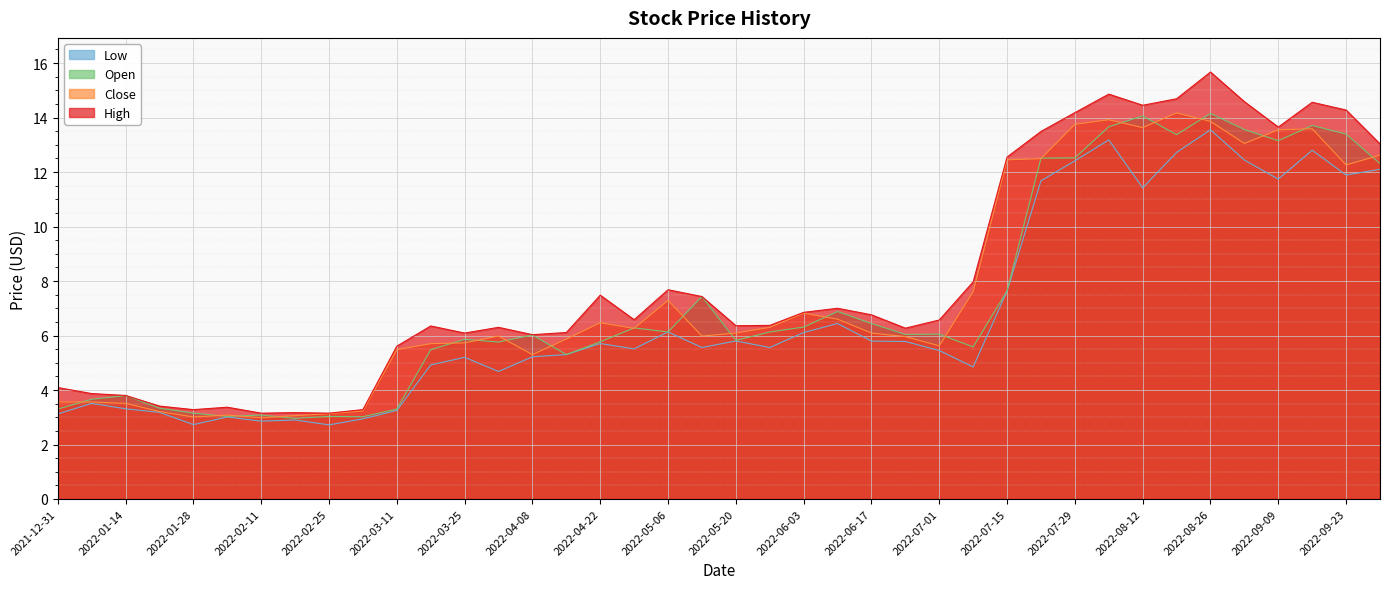

Does the chart display data point markers on the line(s)?

No